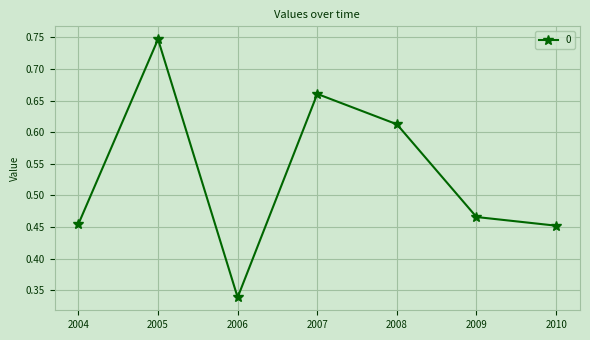

At which category does the data reach its first local peak?

2005